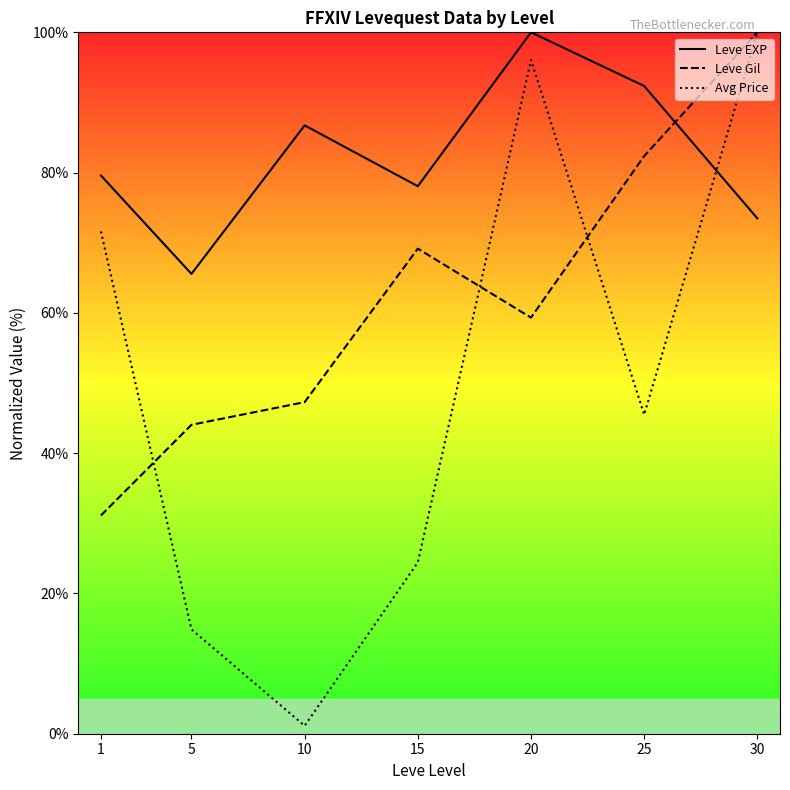

At 25, list the series in order from largest to smallest.

Leve EXP, Leve Gil, Avg Price